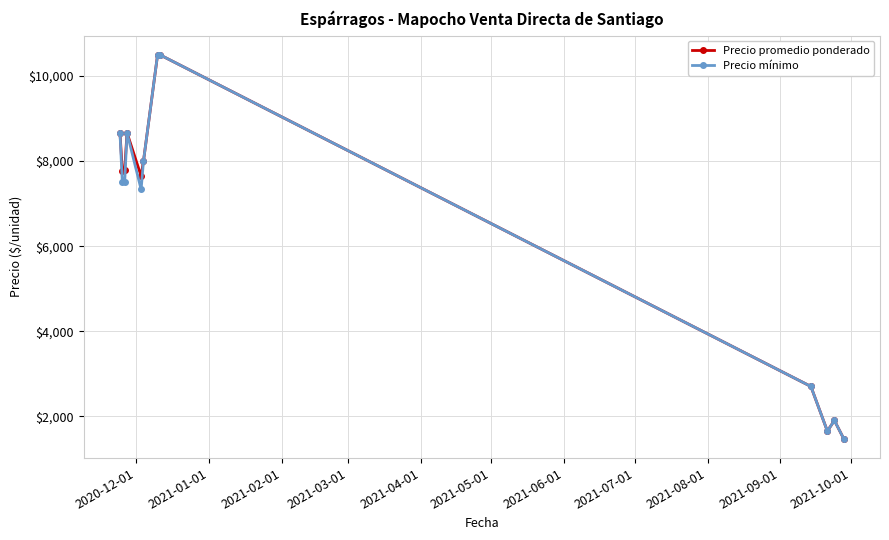

What is the minimum value for Precio mínimo?

1466.7